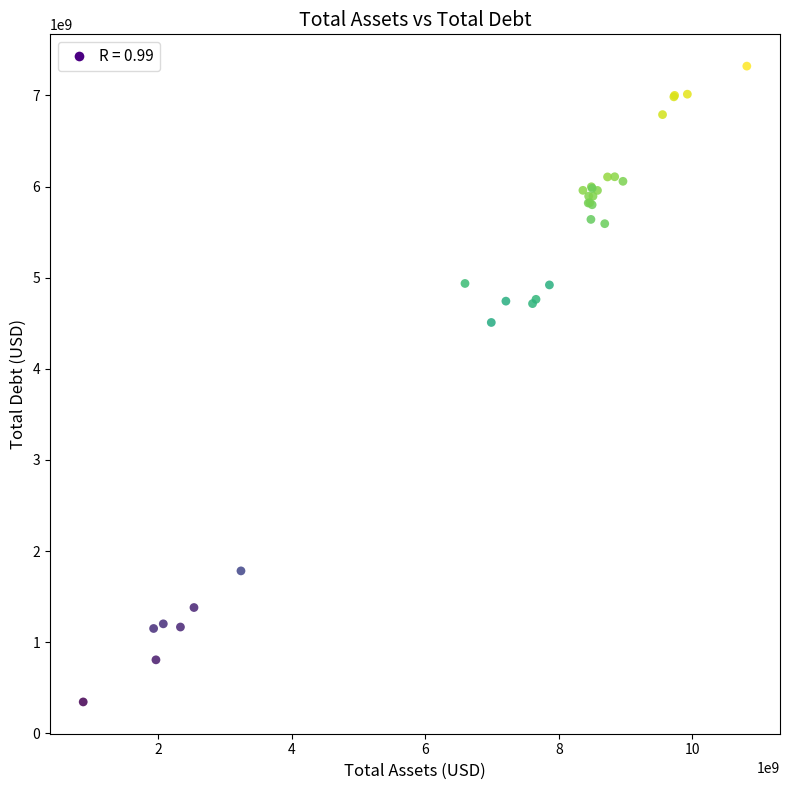

What Y value in the scatter plot is closest to 3833500000?

4509000000